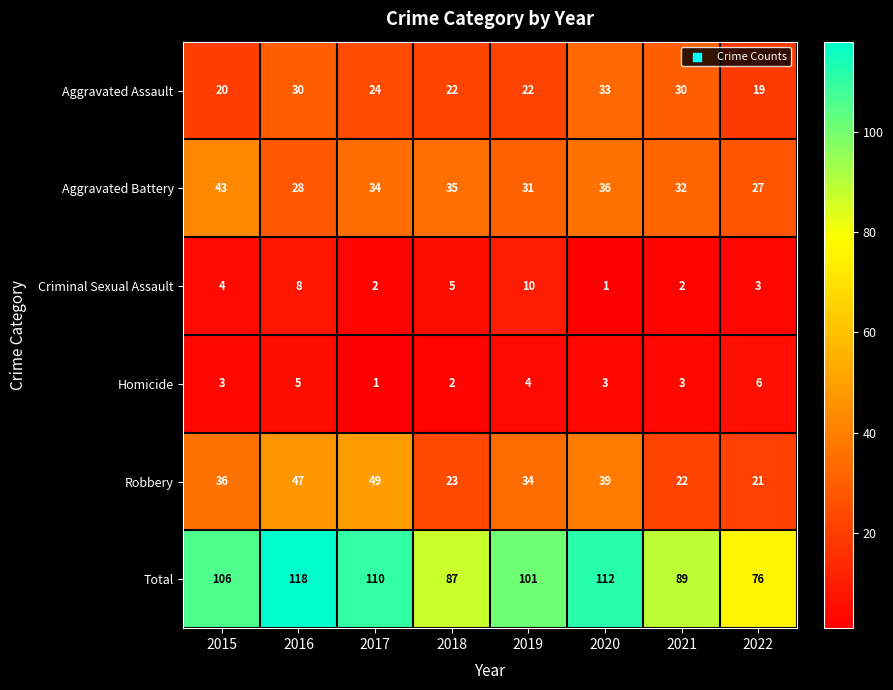

What is the sum of all Aggravated Assault values?

200